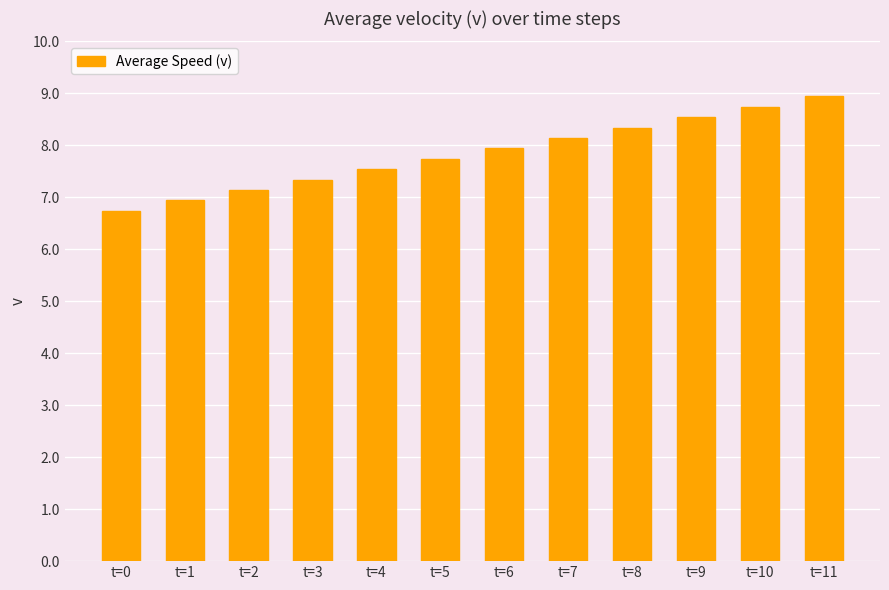

What is the difference between the maximum and minimum values?

2.2